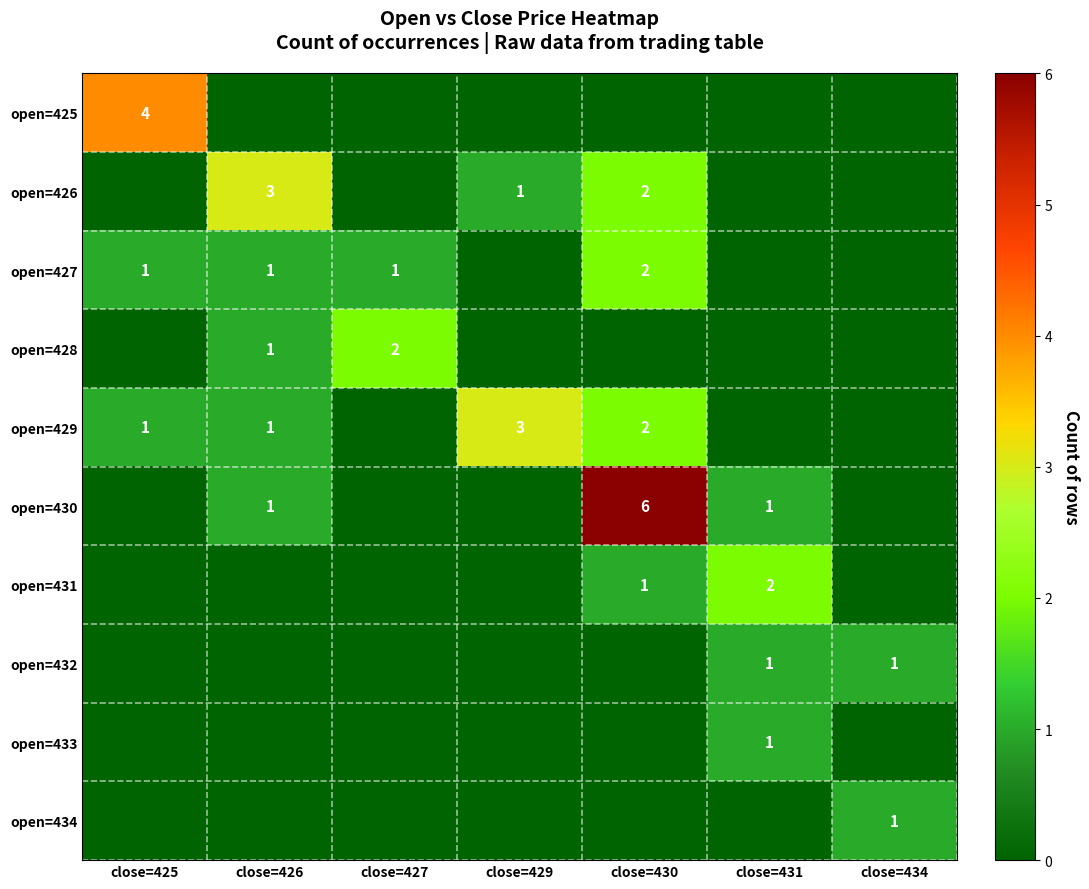

True or false: open=425 has a value of 4 at close=425.

True